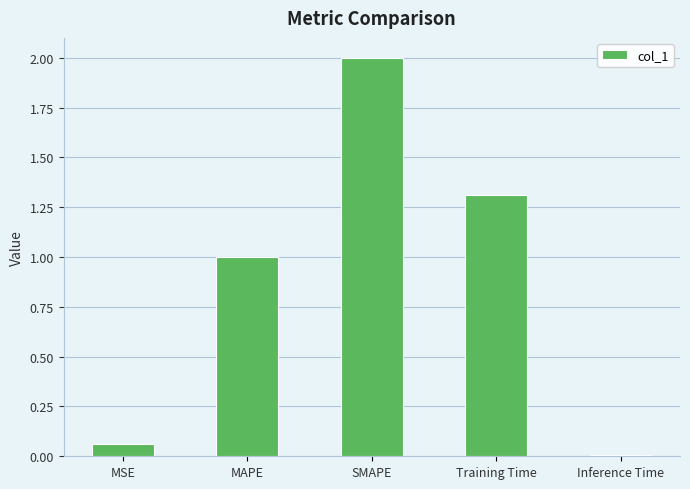

What is the label of the 5th bar from the right?

MSE